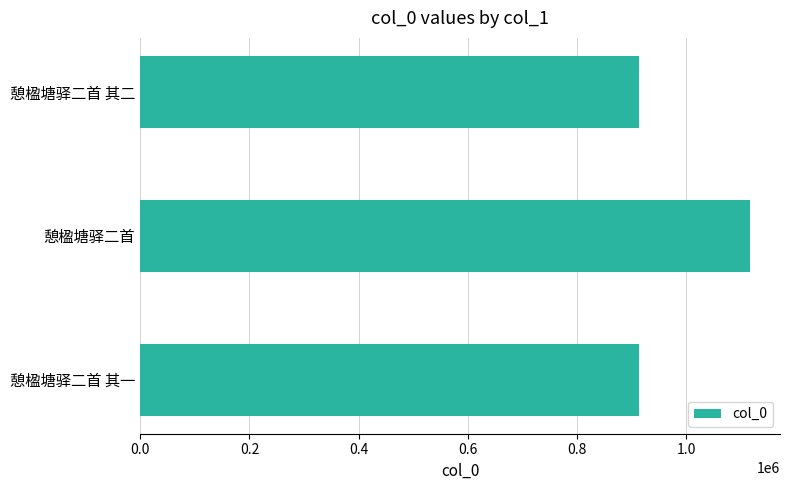

Where is the data nearest to the value 1014717?

憩楹塘驿二首 其一